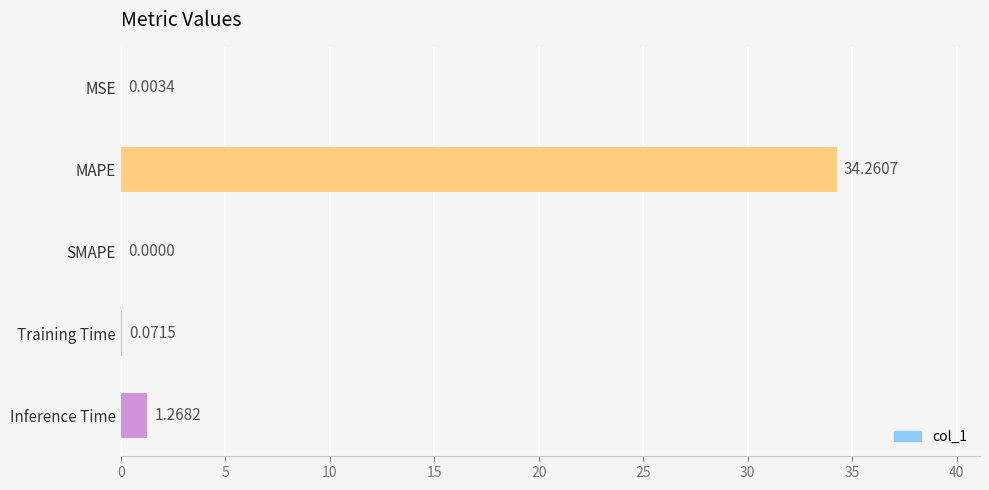

Which label corresponds to the largest value in the chart?

MAPE